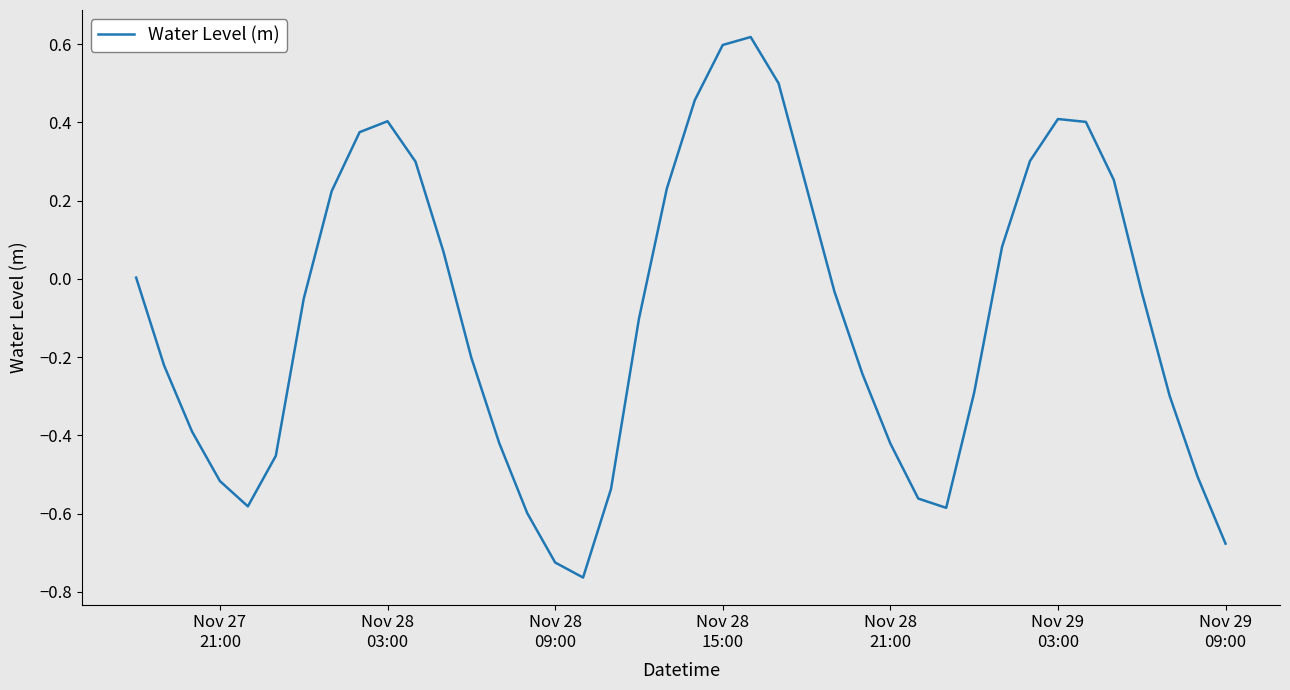

What is the difference between the maximum and minimum values?

1.4